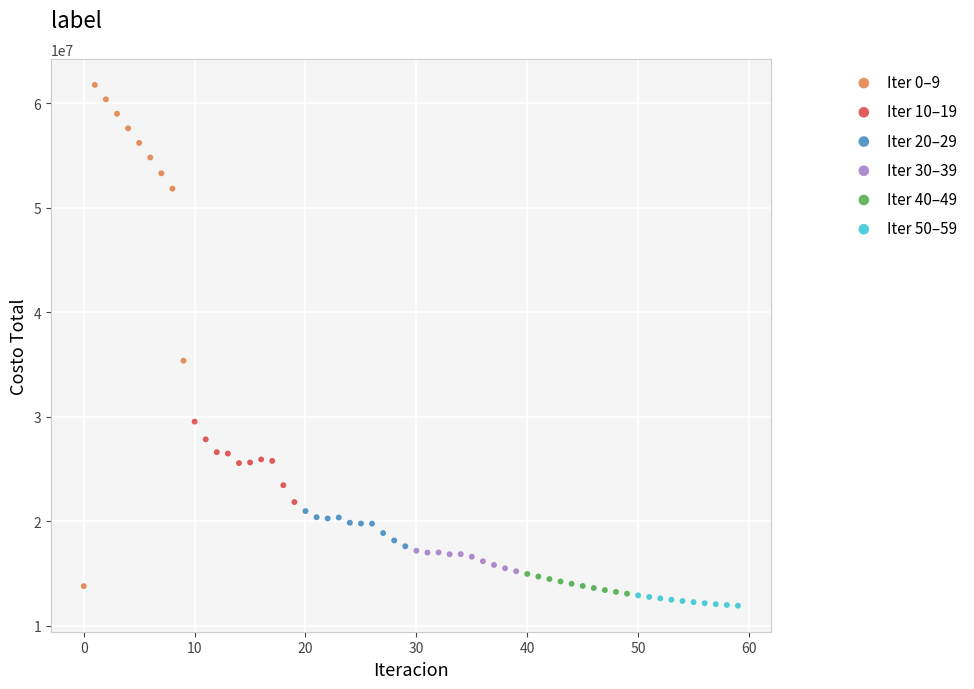

Which series reaches the minimum Y coordinate?

Iter 50–59